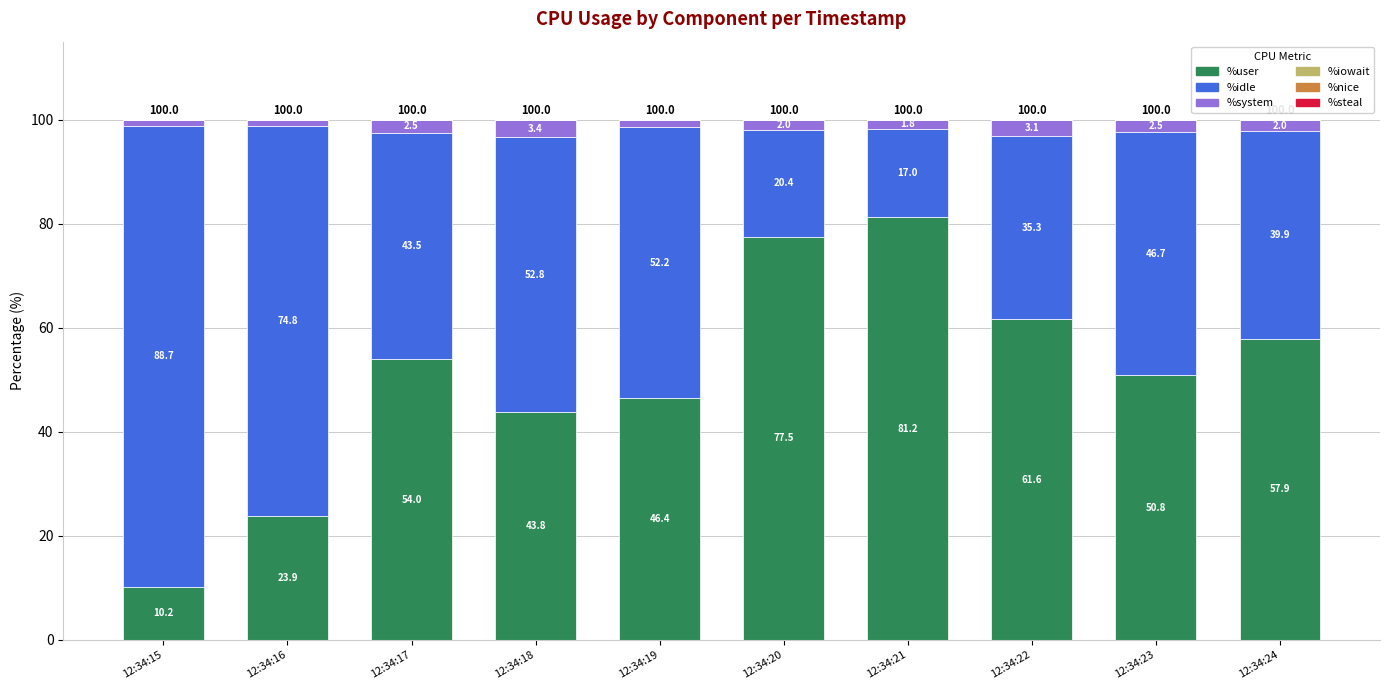

Which category has the highest value in the %user series?

12:34:21